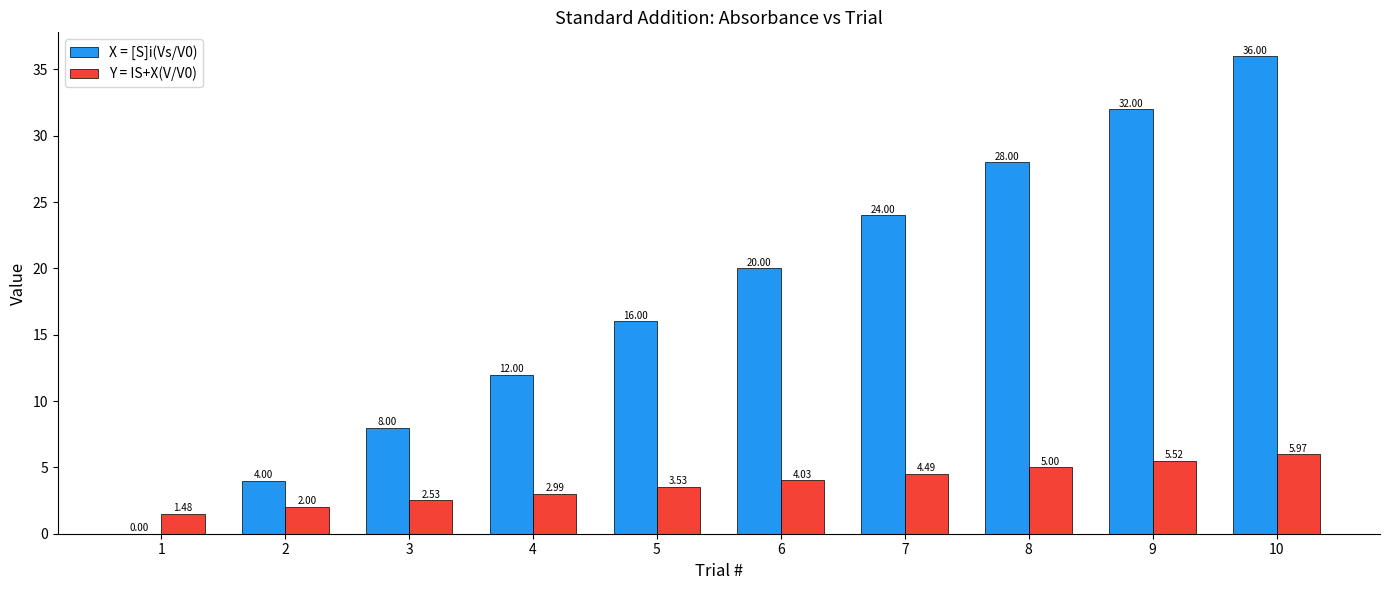

At which category does the chart reach its peak across all series?

10